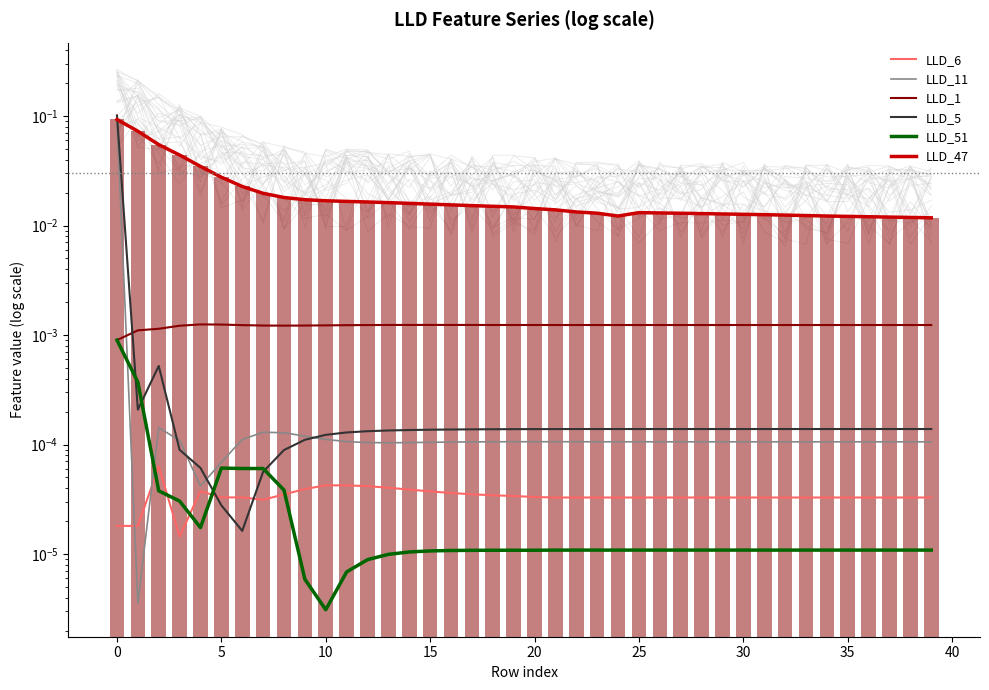

Which series changed the most between 21 and 24?

LLD_47